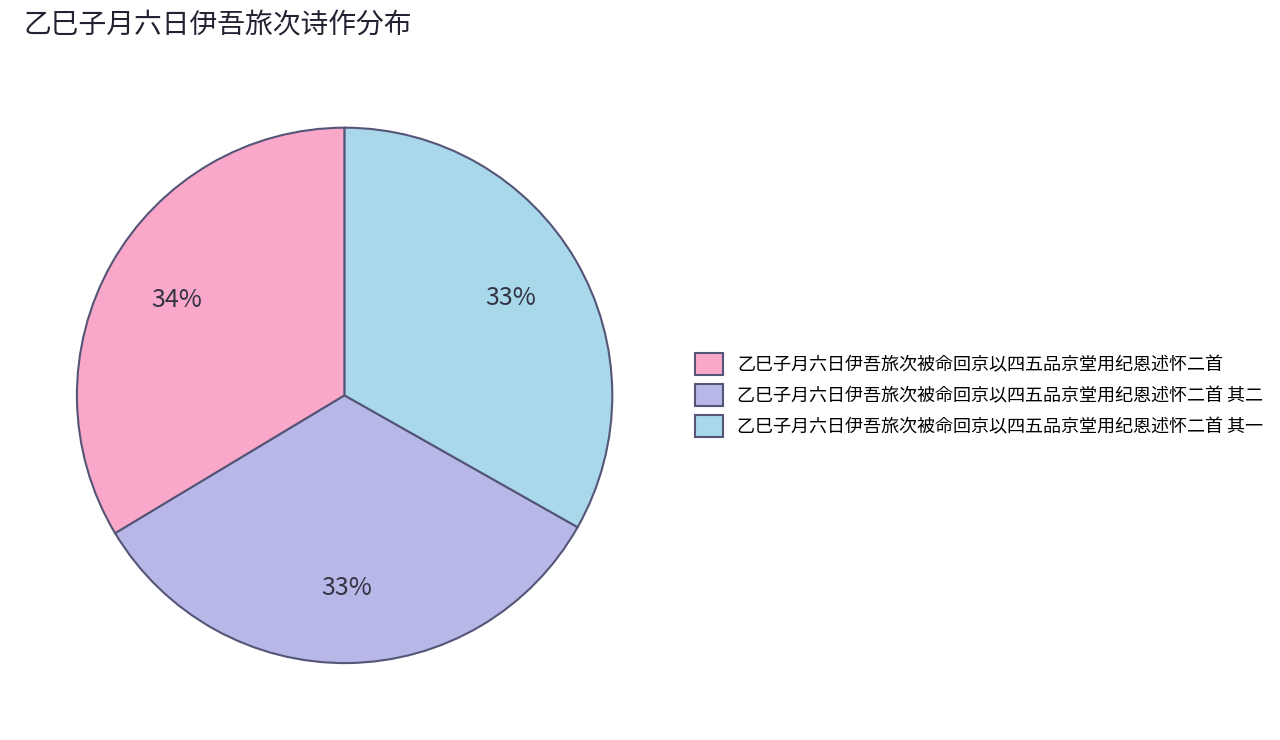

Approximately how many times larger is the value at 乙巳子月六日伊吾旅次被命回京以四五品京堂用纪恩述怀二首 其二 compared to 乙巳子月六日伊吾旅次被命回京以四五品京堂用纪恩述怀二首?

1.0